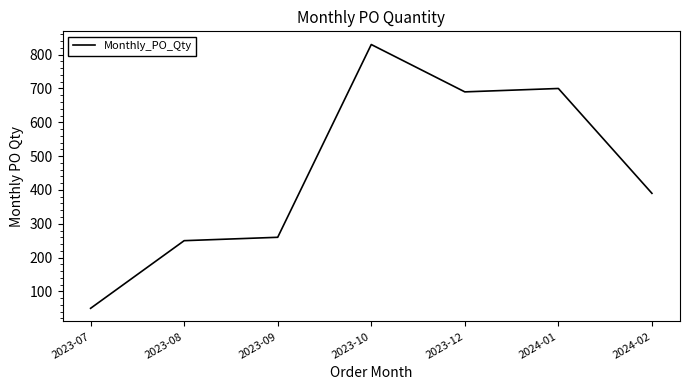

What is the ratio of the value at 2023-10 to the value at 2023-12?

1.2